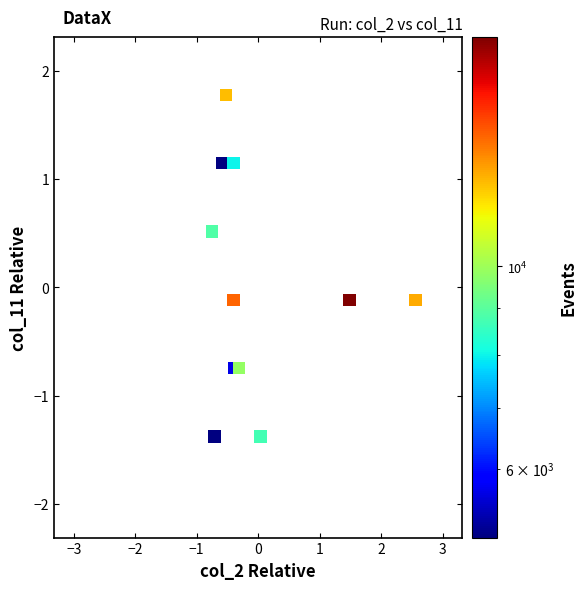

What is the range of Y values (max minus min)?

3.2